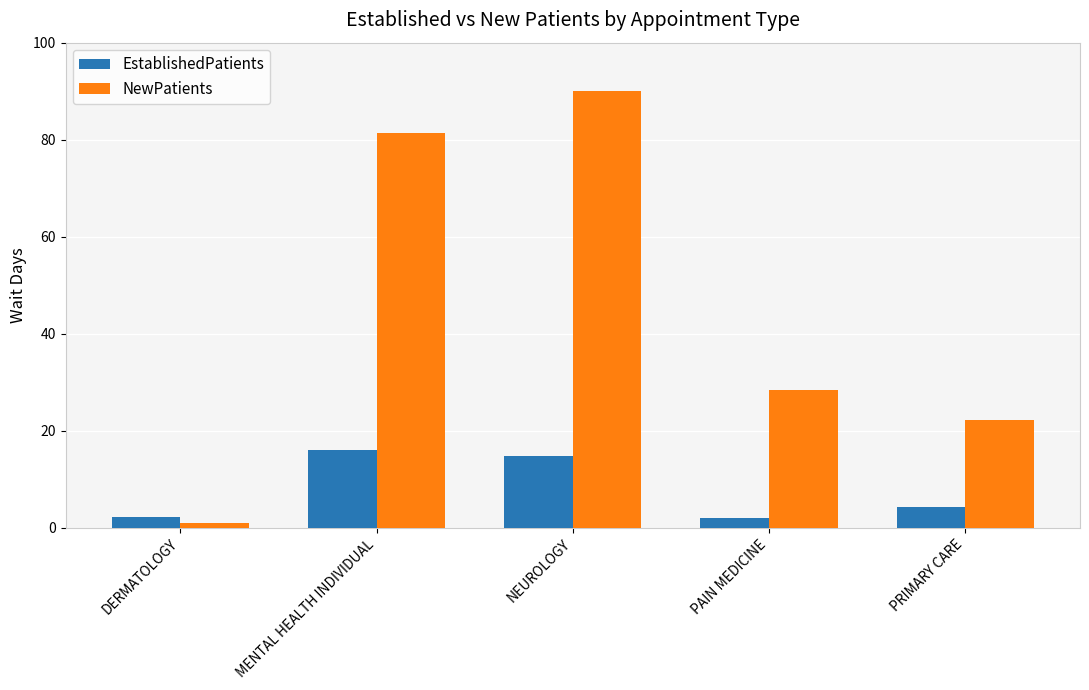

Read the NewPatients value at PRIMARY CARE.

22.3